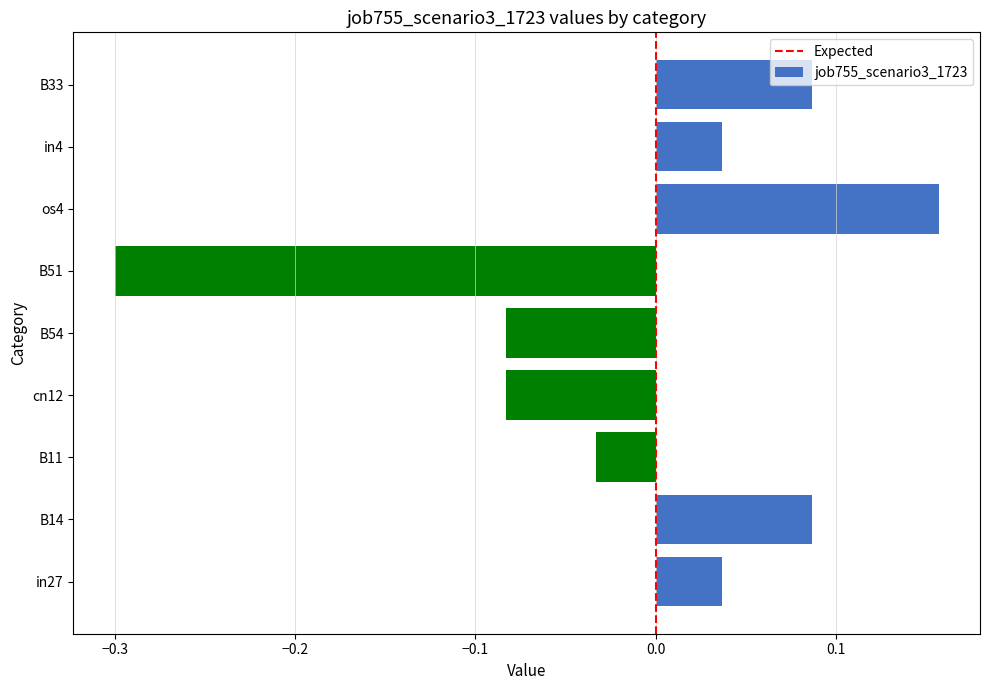

The value at B51 is -0.2. True or false?

False